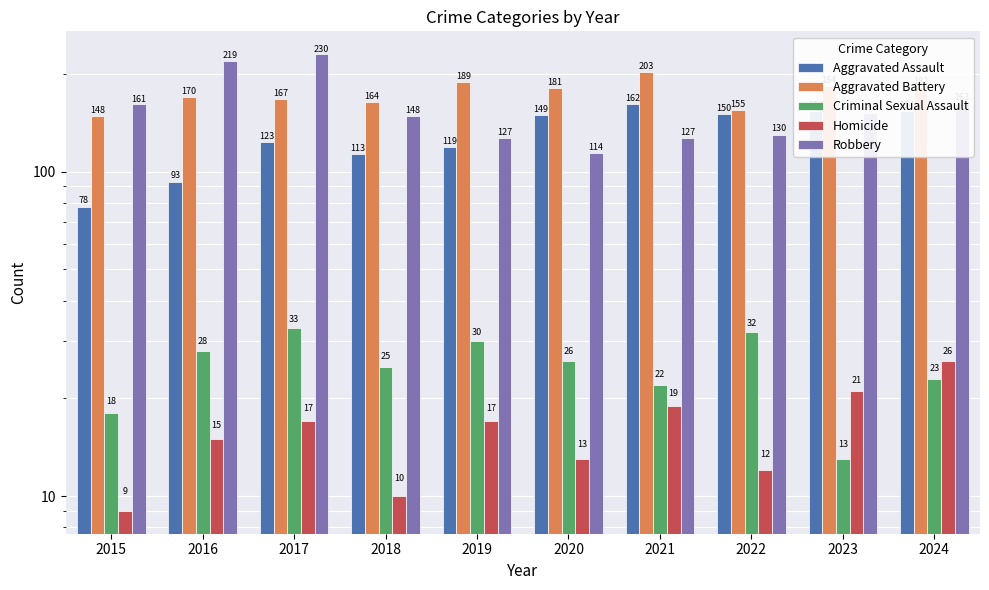

True or false: Aggravated Battery has a value of 189 at 2019.

True